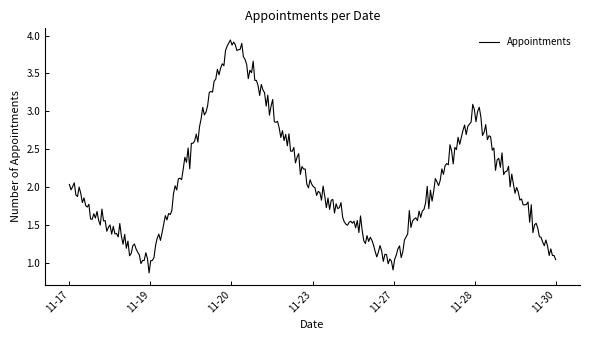

What is the minimum value shown in the chart?

0.9